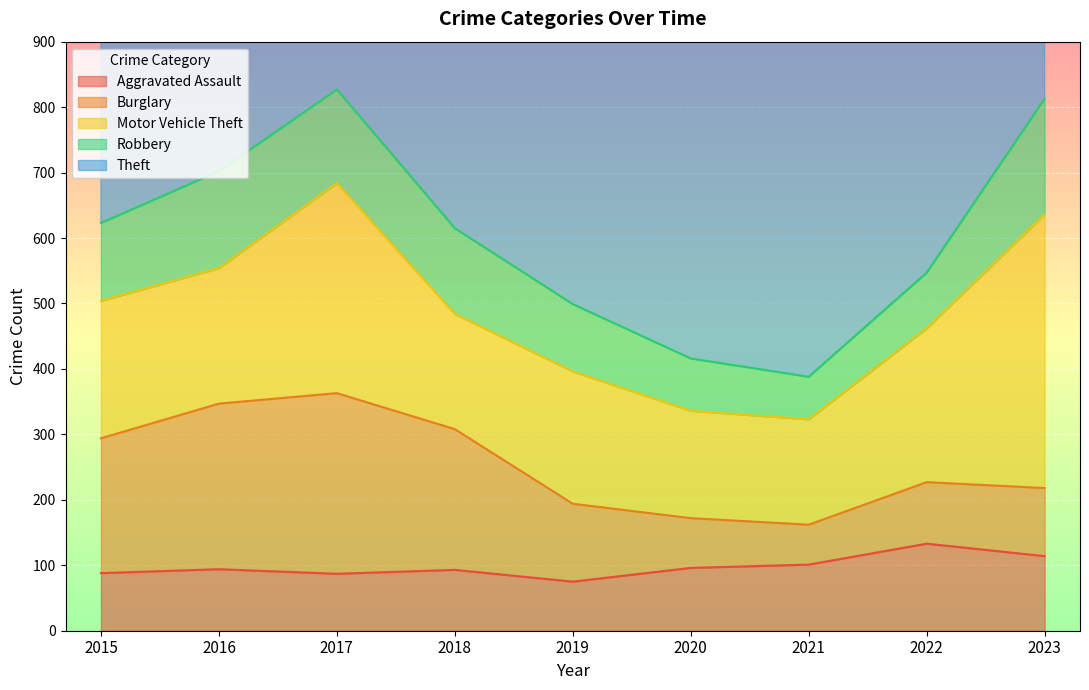

How many lines are shown in the chart?

5